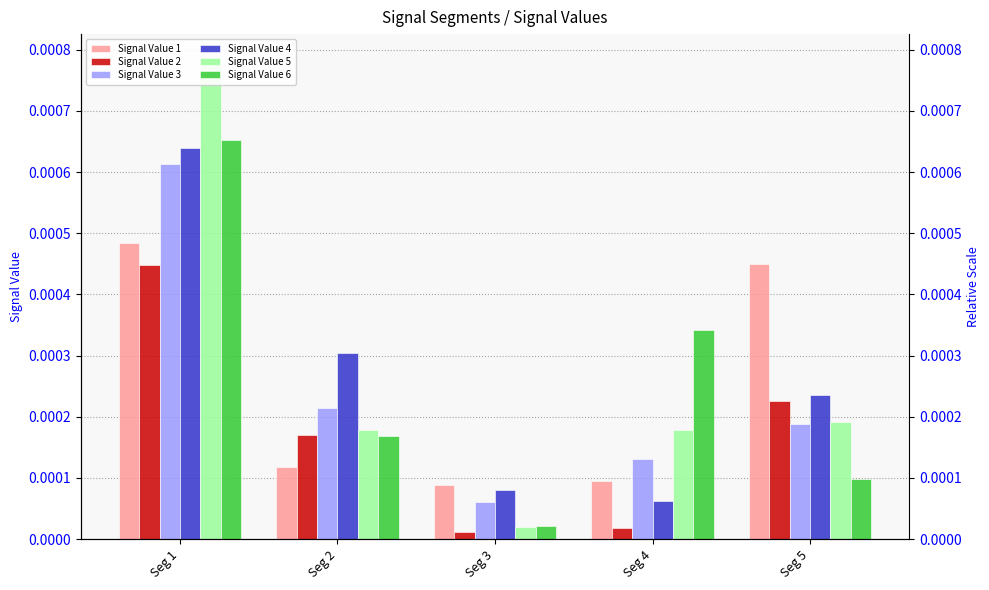

Which series changed the most between Seg 3 and Seg 5?

Signal Value 1